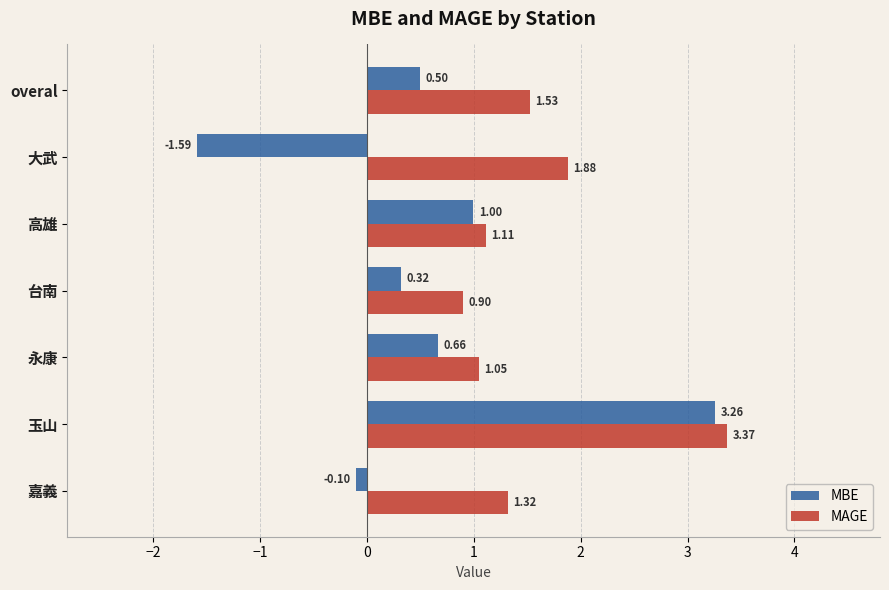

Which series has the largest total across all categories?

MAGE